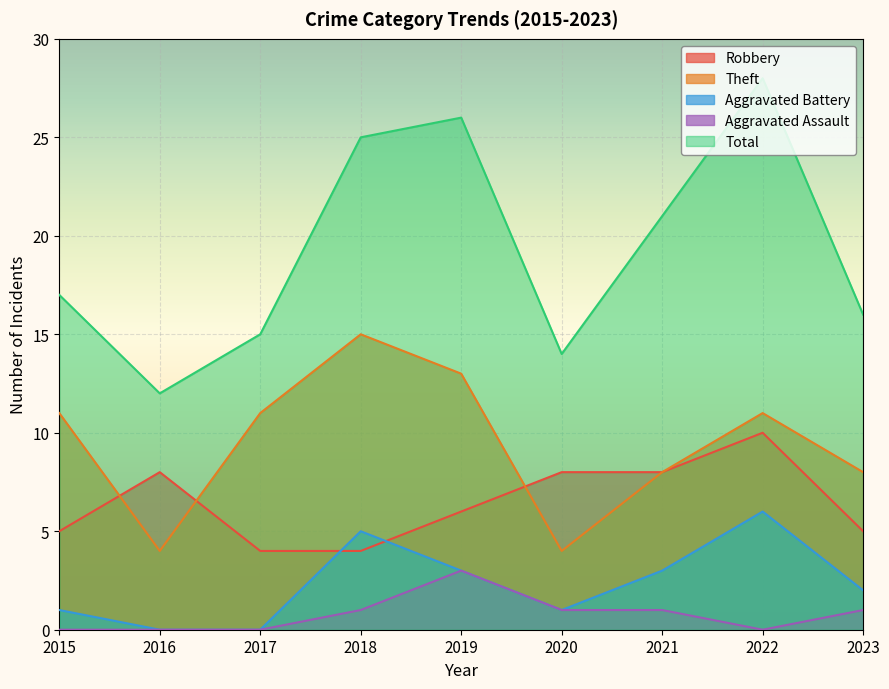

What are all the series names shown in the legend?

Robbery, Theft, Aggravated Battery, Aggravated Assault, Total